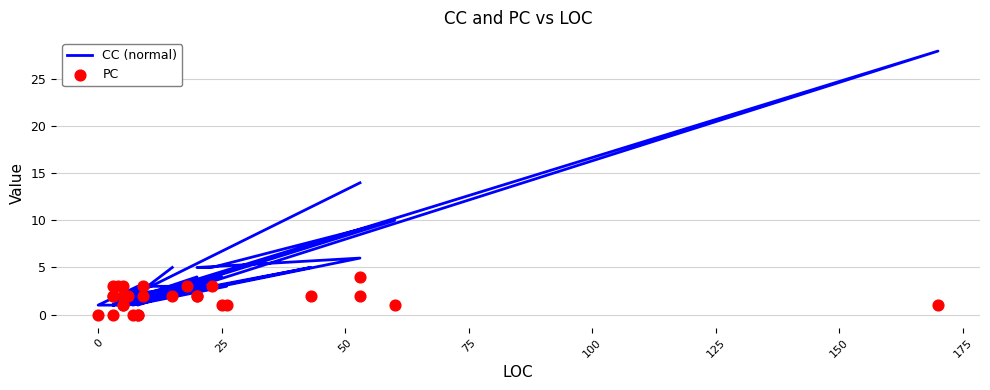

At how many categories does at least one series exceed 3?

10